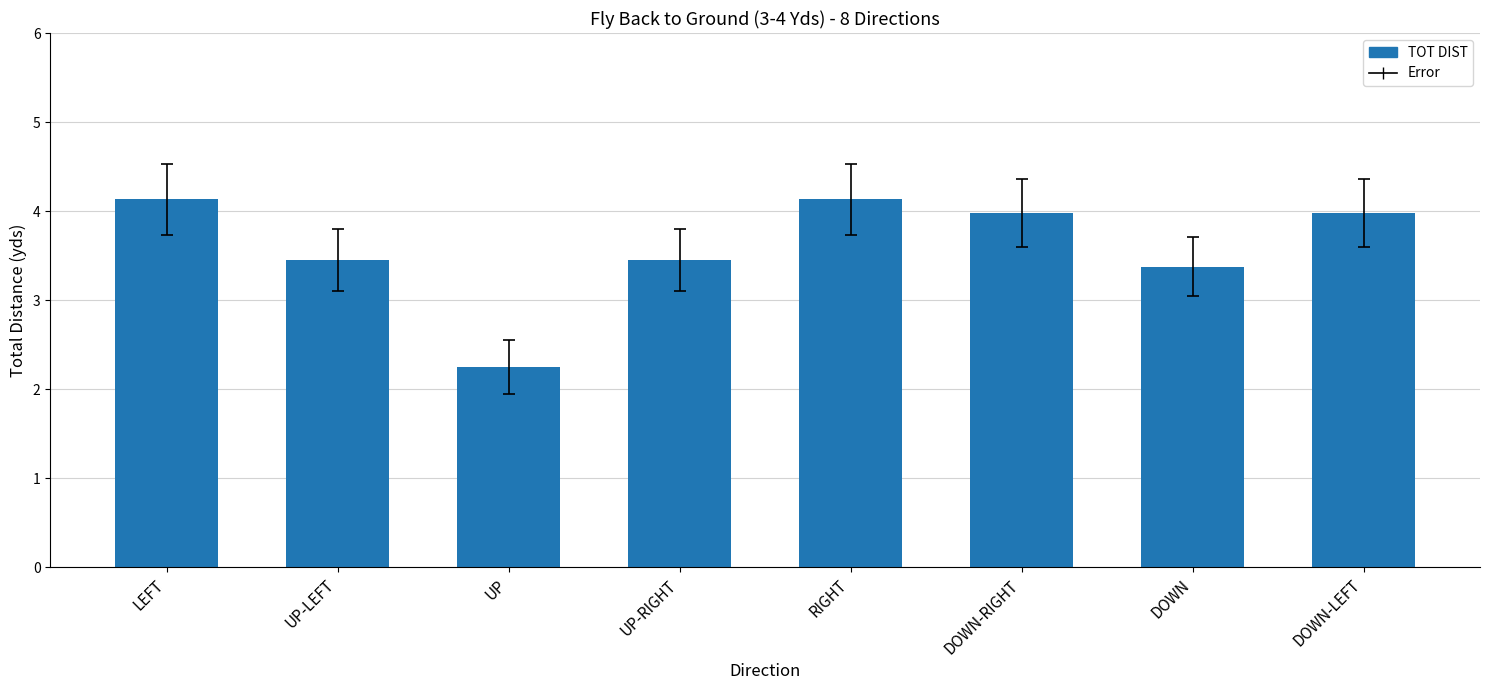

Which category has the lowest value across all series?

UP